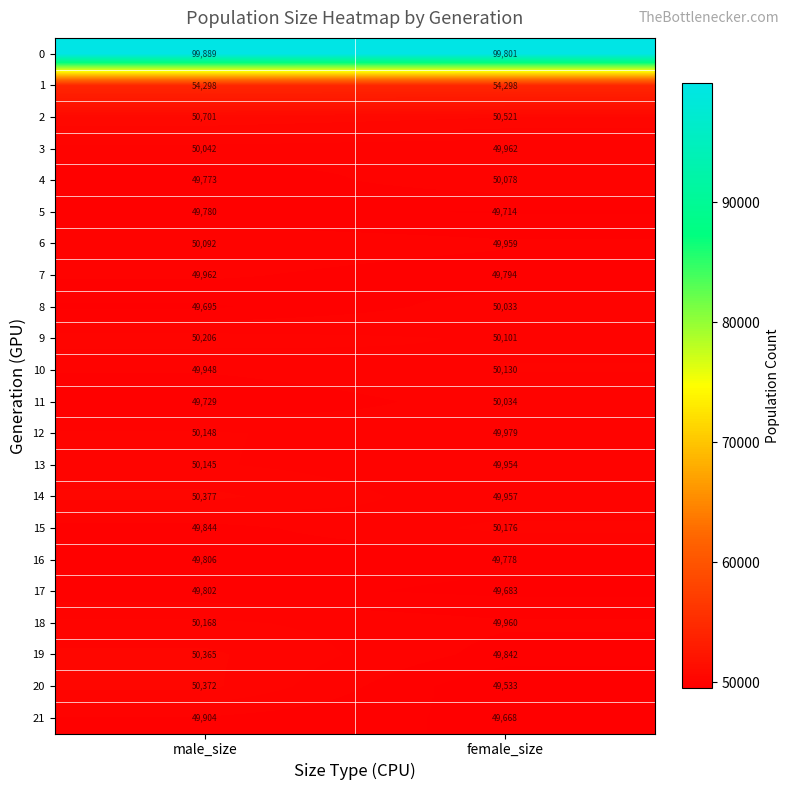

What value does the 21 series have at female_size?

49668